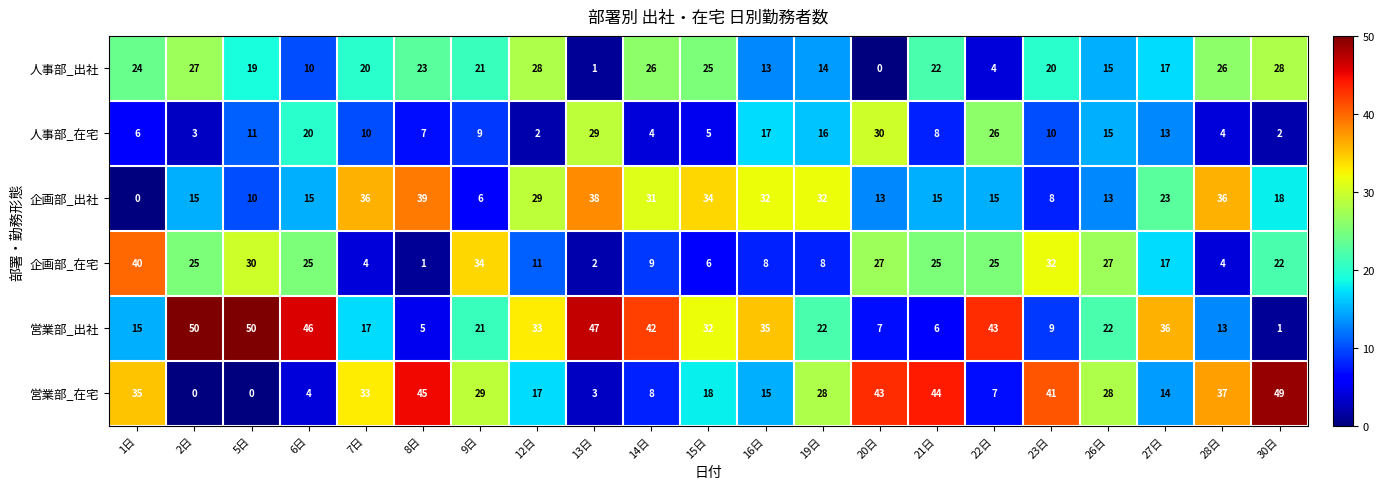

What is the sum of the 営業部_出社 values at 16日 and 28日?

48